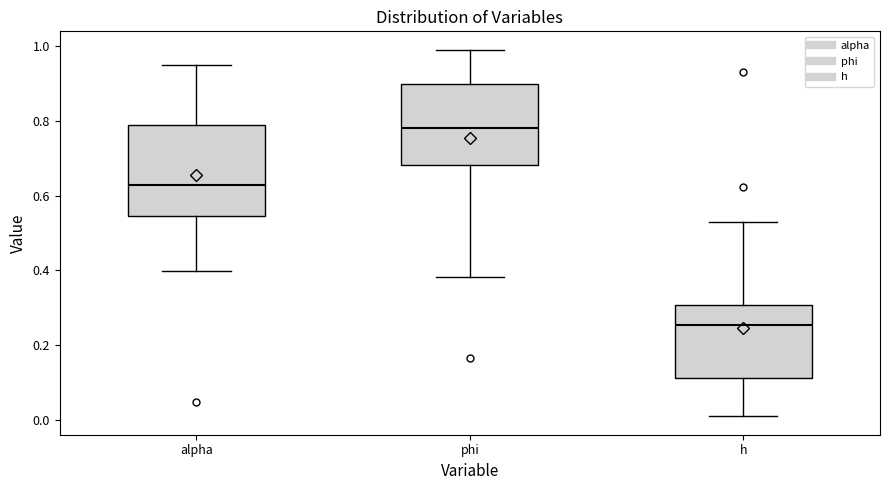

Reading left to right, transcribe this box plot: for each box, give where its median line is, the range the box spans, and where its two whiskers end, as read against the y-axis. The values are not printed on the chart, so give them approximately, as read against the axis.

alpha: median 0.62, box 0.54 to 0.78, whiskers 0.40 to 0.94
phi: median 0.78, box 0.68 to 0.90, whiskers 0.38 to 1.00
h: median 0.26, box 0.12 to 0.30, whiskers 0.00 to 0.52